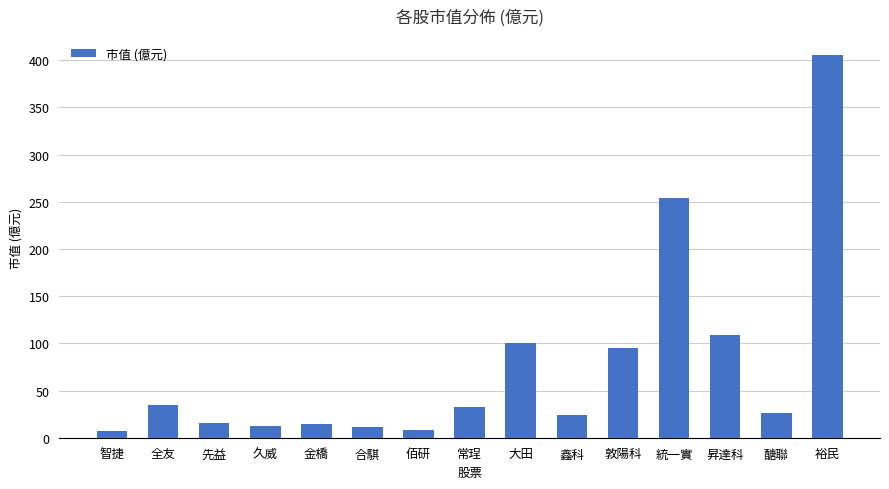

The chart shows a value of 26.6 at 醣聯. True or false?

True